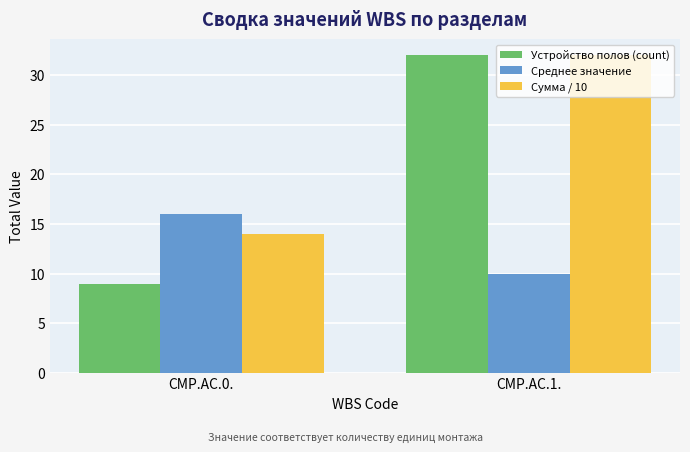

Which series has the widest spread of values?

Устройство полов (count)